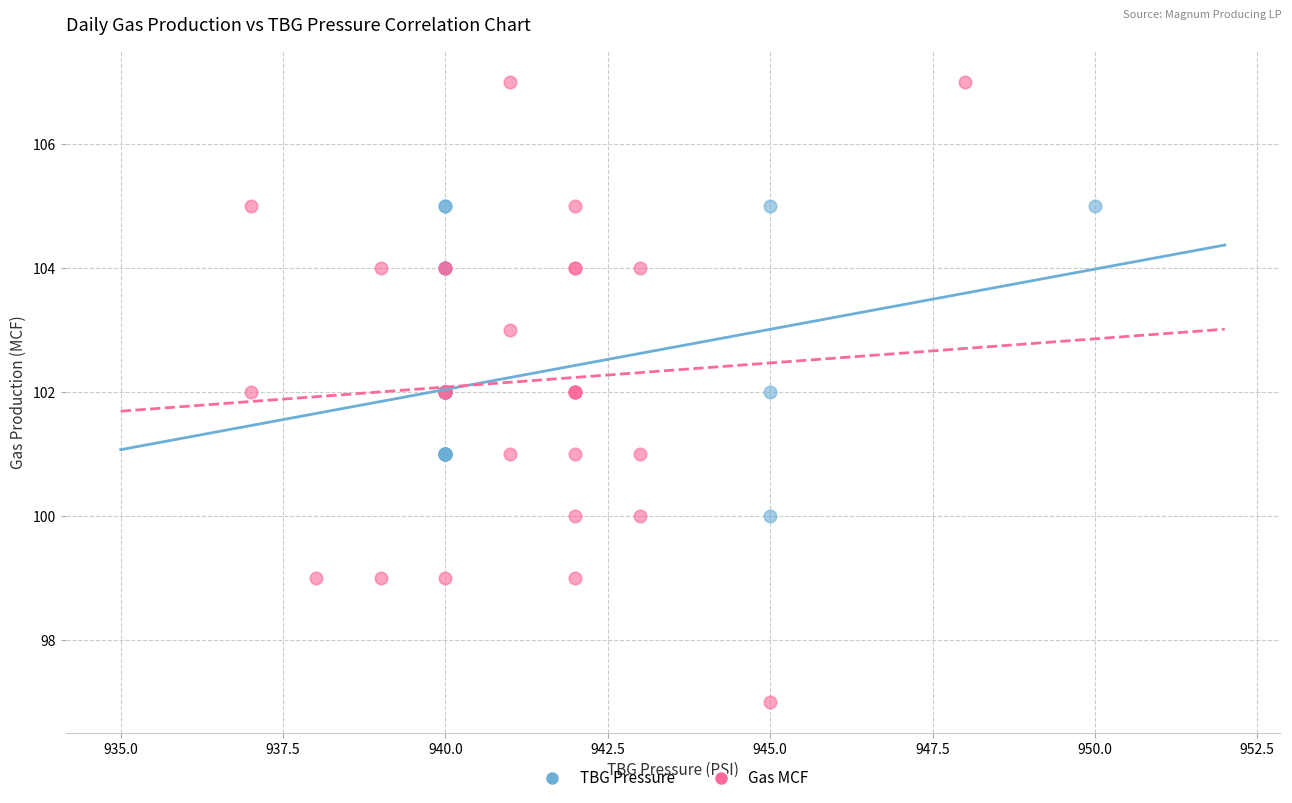

What are all the series names shown in the legend?

TBG Pressure, Gas MCF